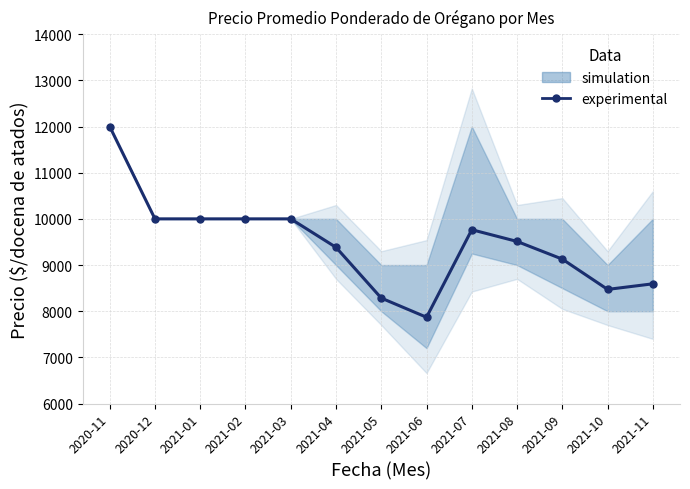

Which category has the lowest value across all series?

2021-06